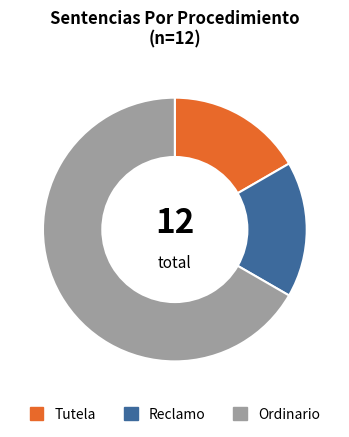

Between Ordinario and Reclamo, which is larger?

Ordinario